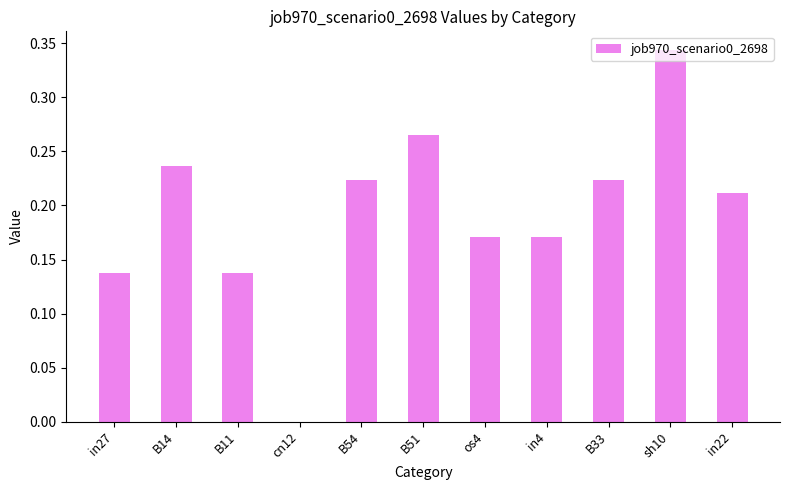

True or false: the data shows 0.5 at sh10.

False